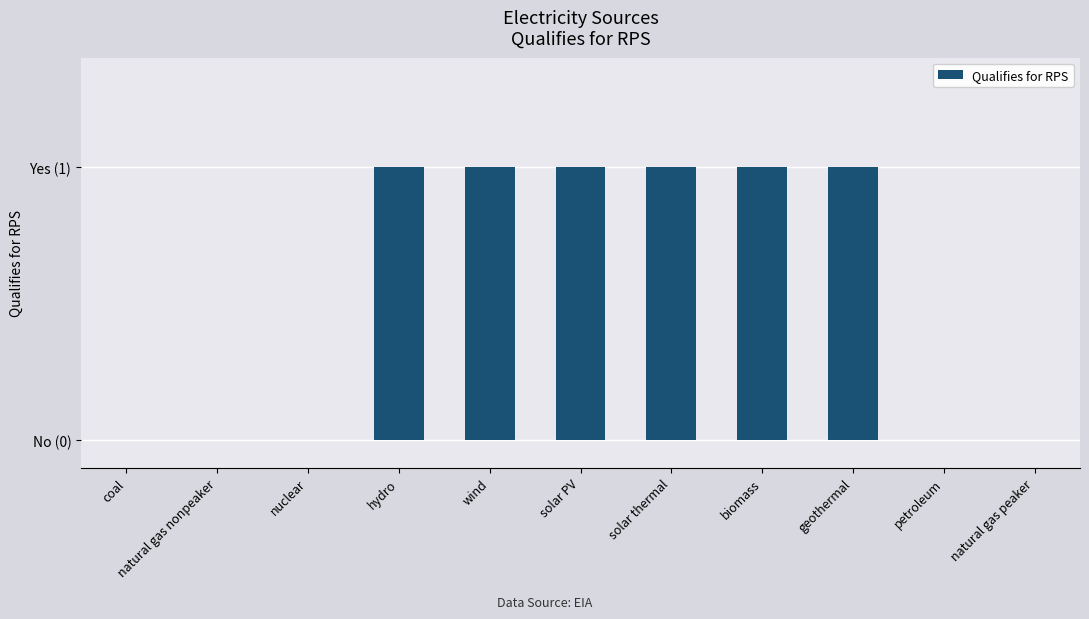

What is the label of the 8th bar from the left?

biomass